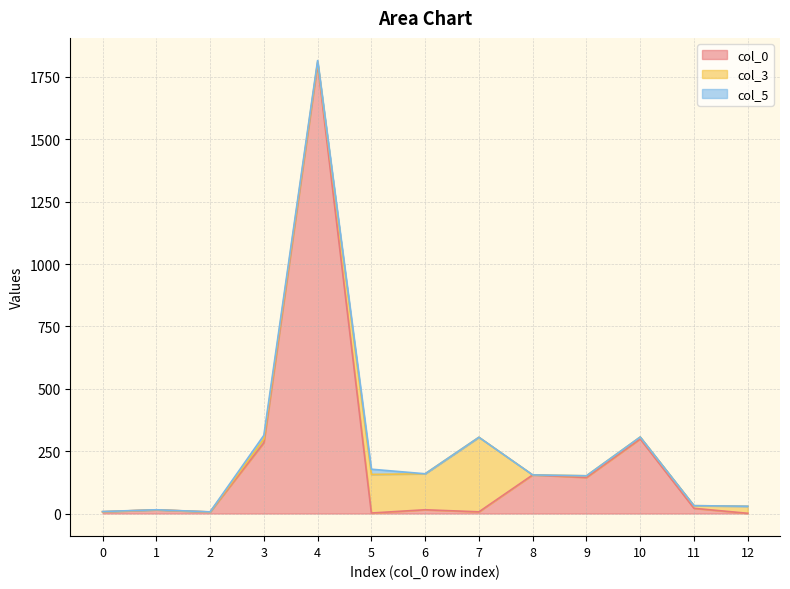

At which category does col_0 reach its first local peak?

1